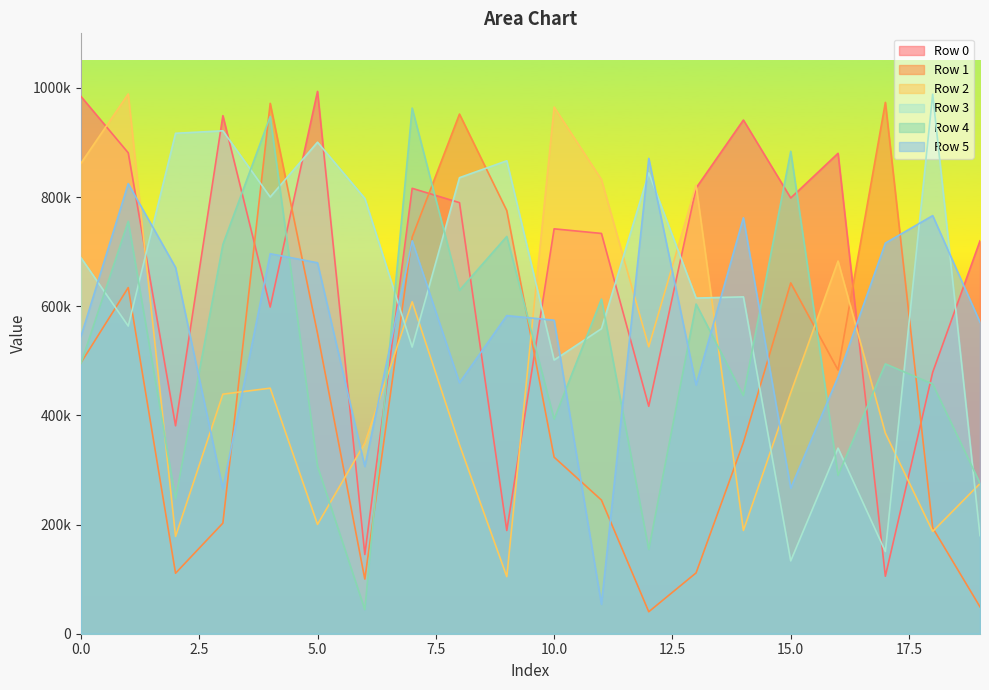

Reading left to right, transcribe all the data shown in this chart.

Row 0: 0=984479	1=881066	2=381002	3=949112	4=598553	5=993621	6=145160	7=816052	8=789807	9=189099	10=741837	11=733383	12=416689	13=816548	14=941148	15=798335	16=880158	17=105354	18=478924	19=719814
Row 1: 0=496266	1=634142	2=110826	3=202593	4=971704	5=550307	6=100133	7=726572	8=952048	9=775168	10=323464	11=244874	12=40234	13=111448	14=350309	15=642709	16=483150	17=973493	18=194033	19=49239
Row 2: 0=861890	1=988922	2=178392	3=438897	4=449880	5=200292	6=349391	7=608105	8=346407	9=104630	10=964915	11=832056	12=525730	13=821712	14=189151	15=441493	16=682790	17=367536	18=187396	19=275124
Row 3: 0=688972	1=563714	2=916879	3=921416	4=800111	5=900570	6=797619	7=525180	8=835535	9=866495	10=501341	11=558817	12=844336	13=614960	14=617139	15=133411	16=339996	17=150582	18=988462	19=179713
Row 4: 0=494971	1=755586	2=247104	3=713128	4=947592	5=306885	6=44049	7=963045	8=629146	9=727873	10=393163	11=613127	12=154367	13=604006	14=436109	15=883902	16=290201	17=494369	18=457546	19=275669
Row 5: 0=544515	1=824623	2=671043	3=265281	4=696232	5=679619	6=306331	7=720009	8=459909	9=582863	10=574333	11=53964	12=870862	13=455706	14=762077	15=266717	16=470475	17=715632	18=766044	19=570564